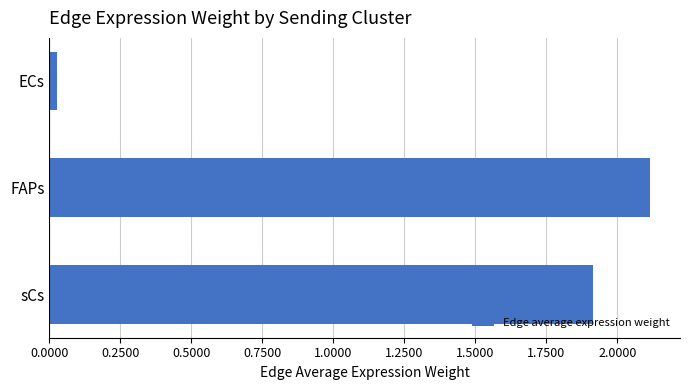

How many bars are there in total?

3